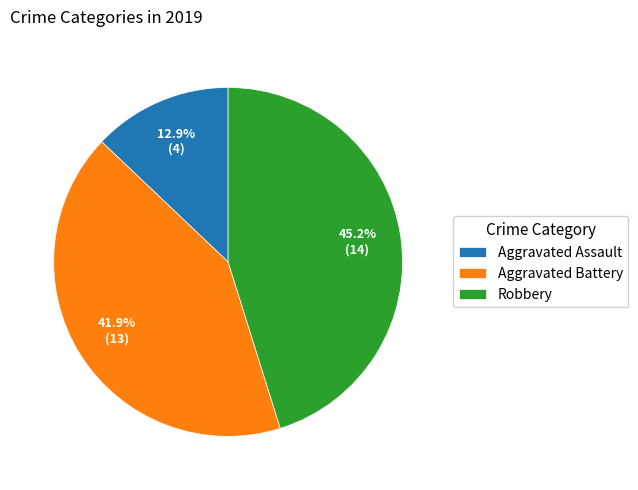

How many segments does this pie chart have?

3